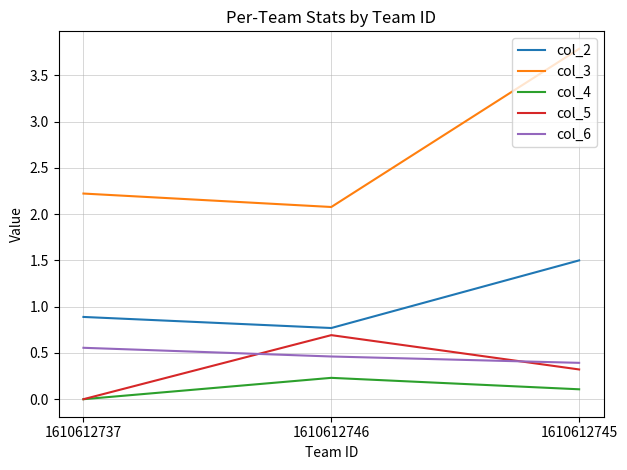

What is the total value across all series at 1610612745?

6.1